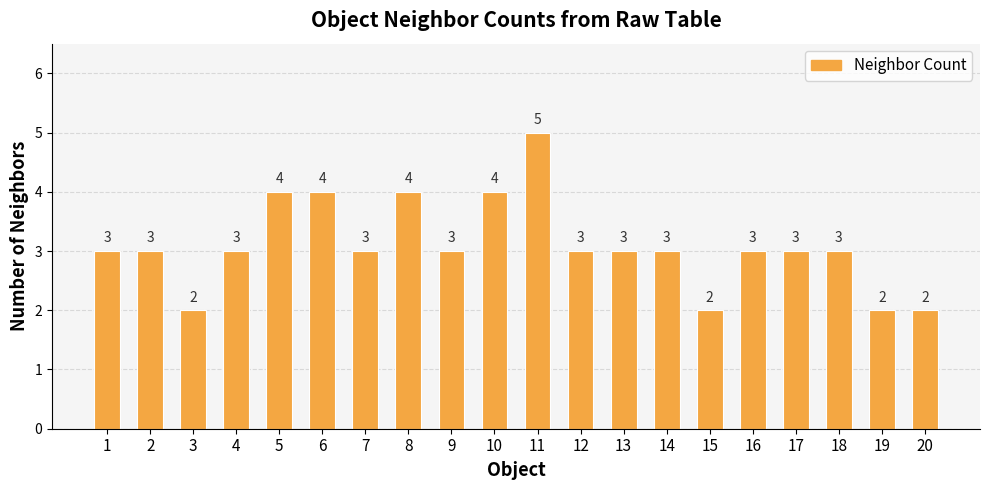

The value at 7 is 3. True or false?

True